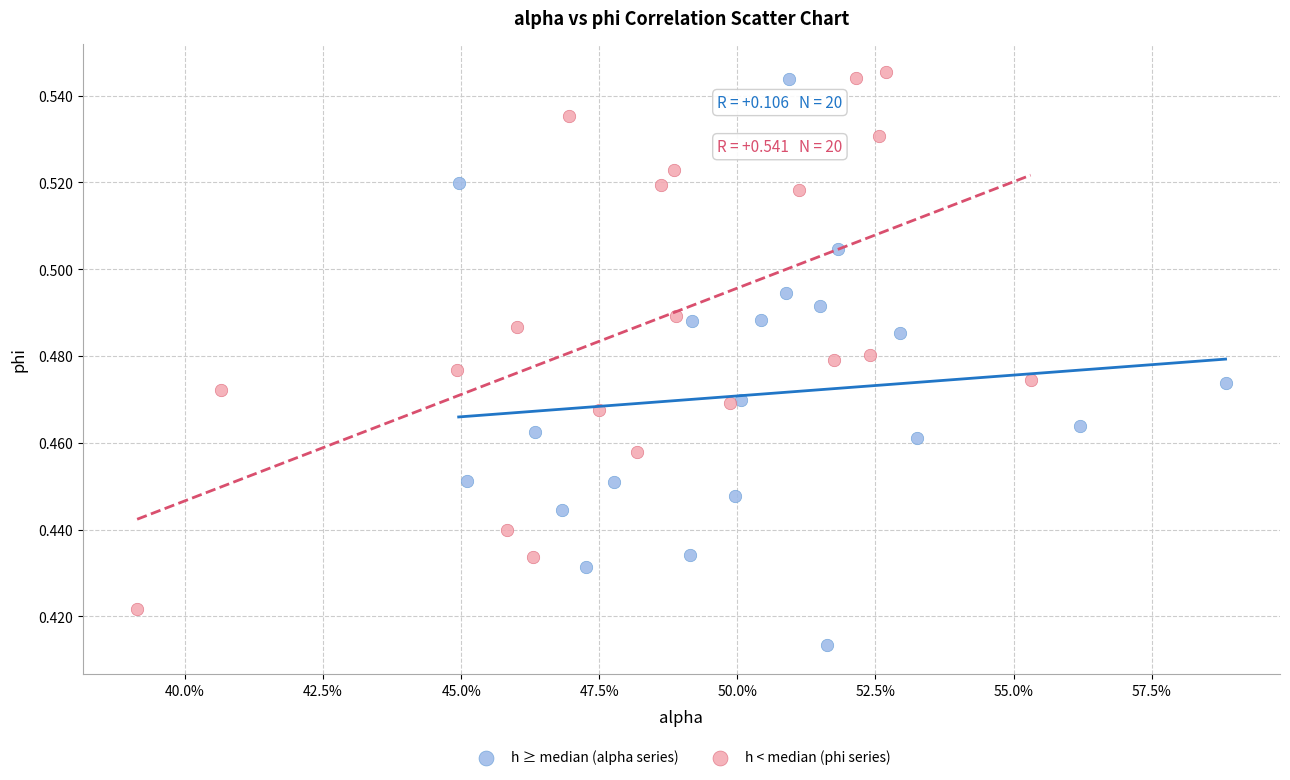

Which series contains the lowest Y value?

h ≥ median (alpha series)